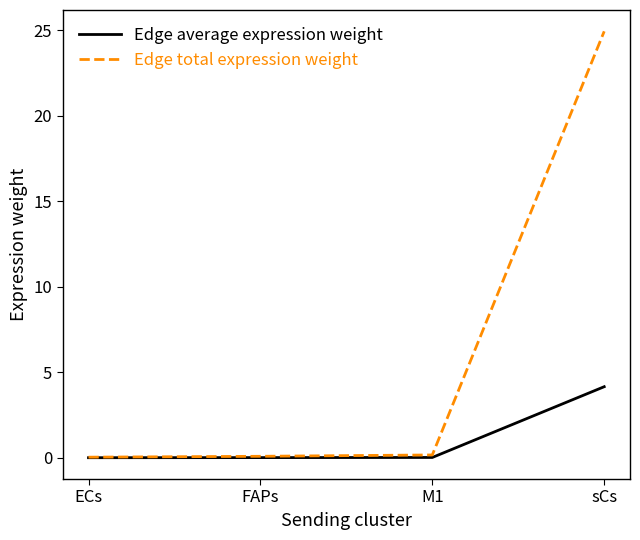

What is the difference between the Edge total expression weight values at FAPs and sCs?

24.8